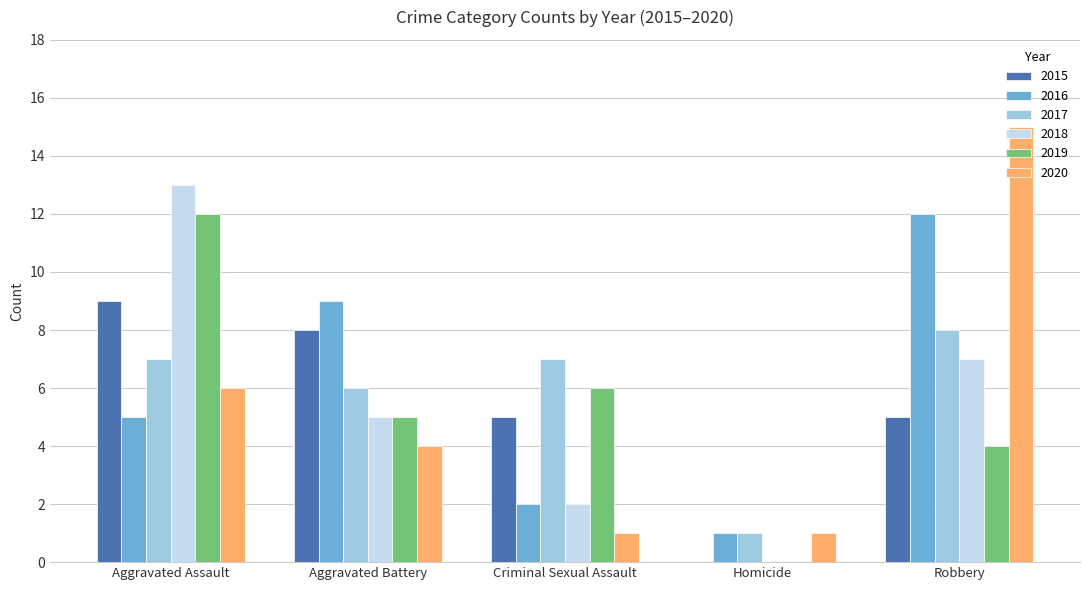

Count the 2015 values in the range 5 to 8.

3